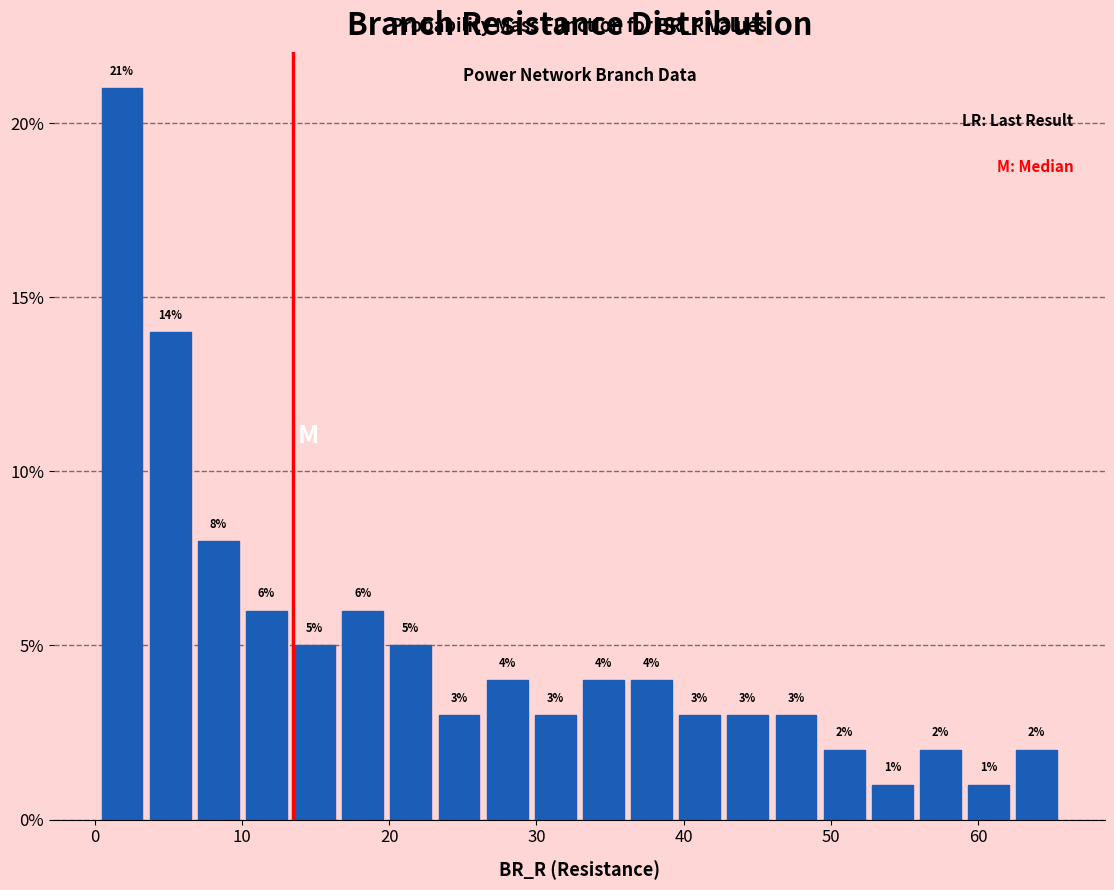

Around what value on the x-axis is the tallest bar? Give the approximate position of its centre, as read against the axis.

2